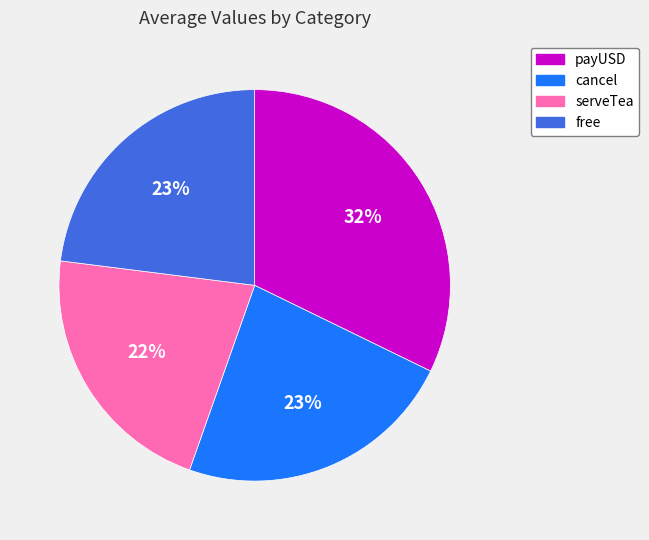

Is there a majority slice in this chart?

No